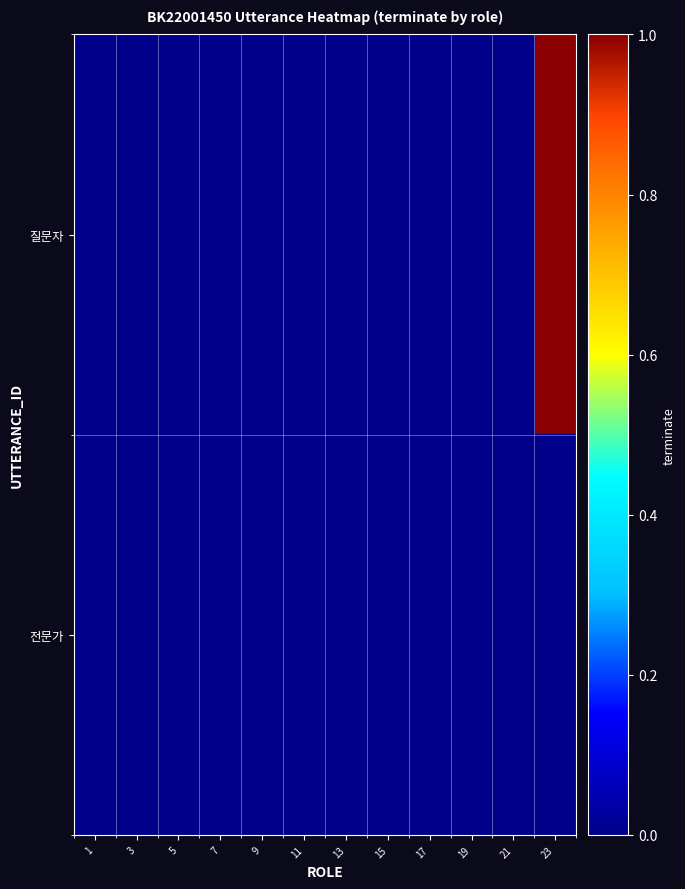

Between 1 and 13, which series saw the biggest shift?

질문자